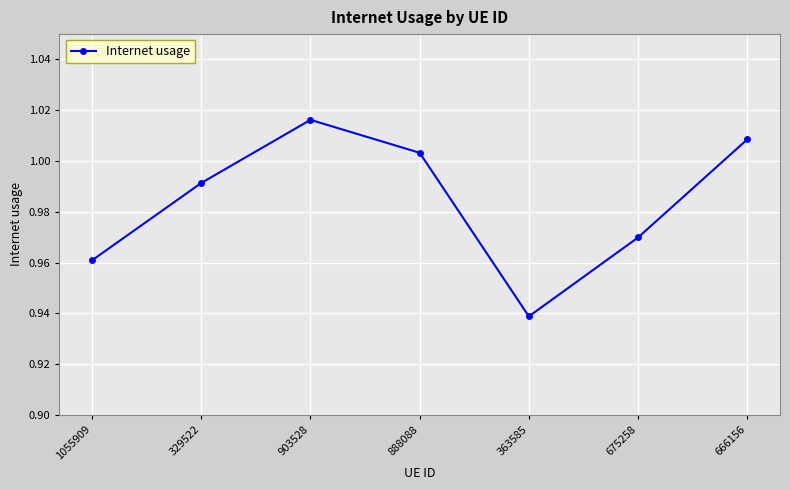

List the labels in order of value, largest first.

903528, 666156, 888088, 329522, 675258, 1055909, 363585